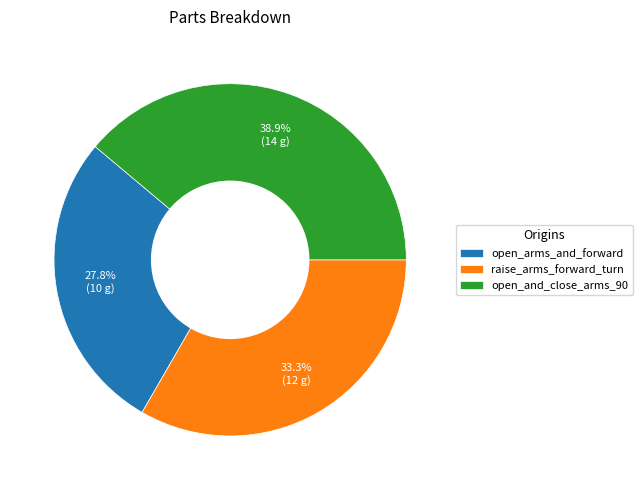

To the nearest percent, what portion does open_and_close_arms_90 represent?

39%